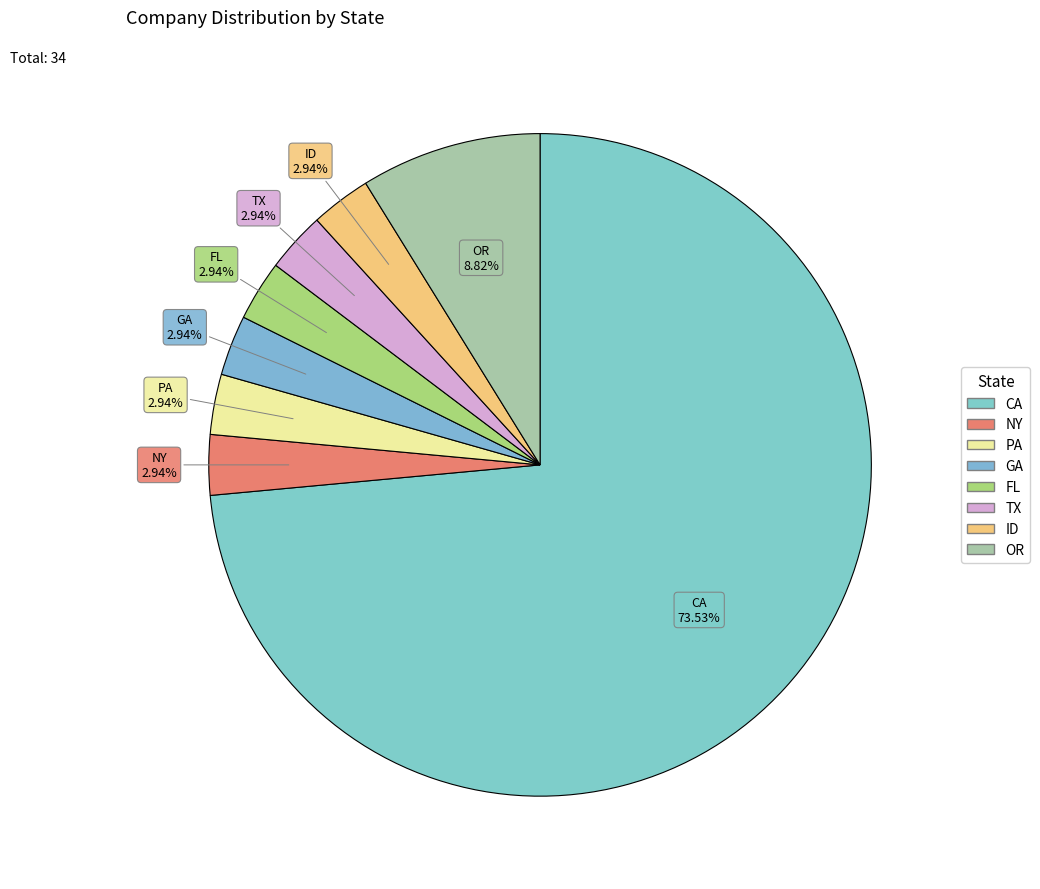

Is it true that ID is 3% of the pie?

True